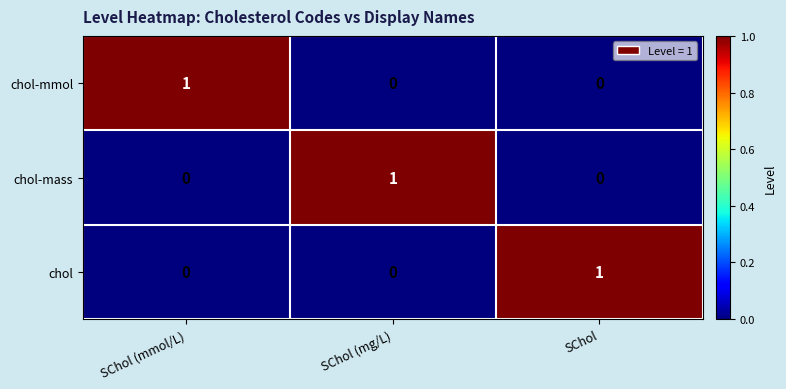

How many positive values does the chol-mass series have?

1